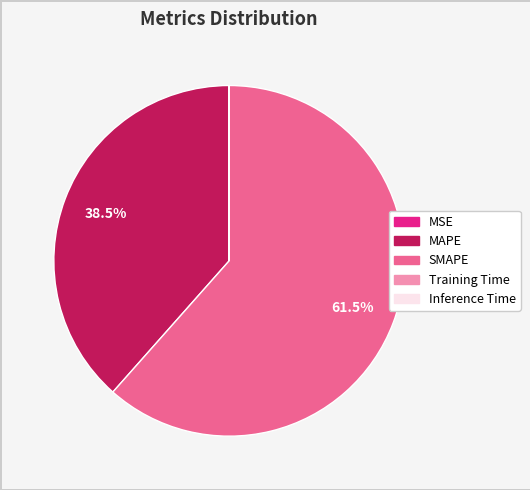

Which category has the biggest portion of the pie?

SMAPE